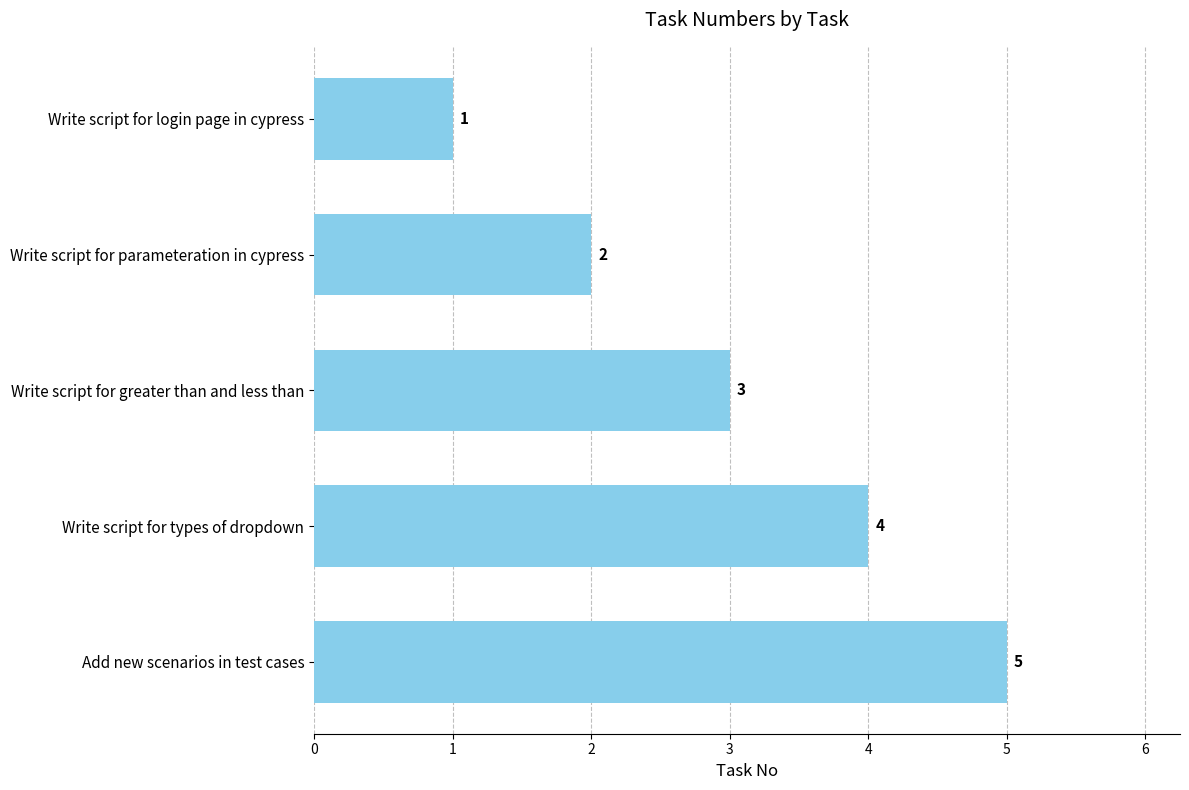

List the labels in order of value, smallest first.

Write script for login page in cypress, Write script for parameteration in cypress, Write script for greater than and less than, Write script for types of dropdown, Add new scenarios in test cases